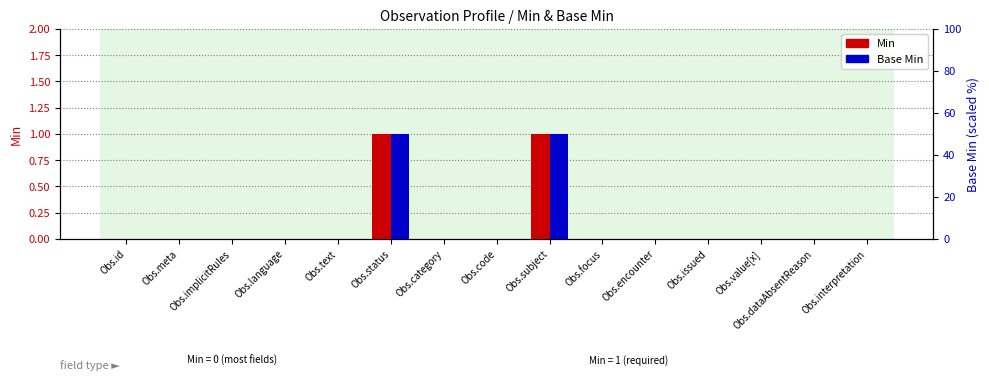

Which category has the highest value in the Min series?

Obs.status